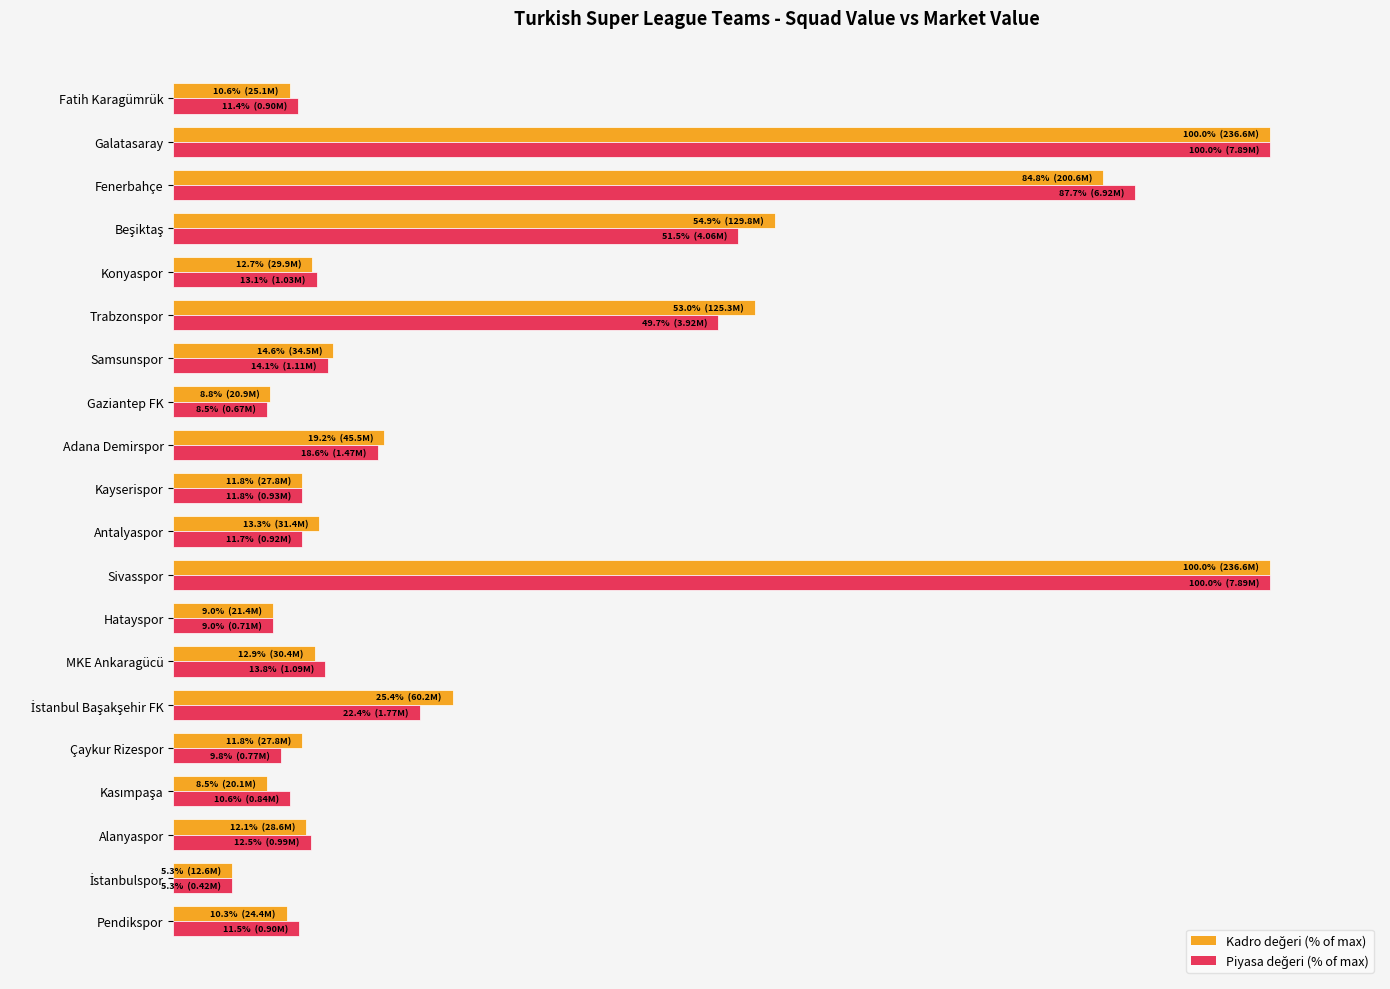

List the series in order of their overall mean, lowest first.

Piyasa değeri (% of max), Kadro değeri (% of max)